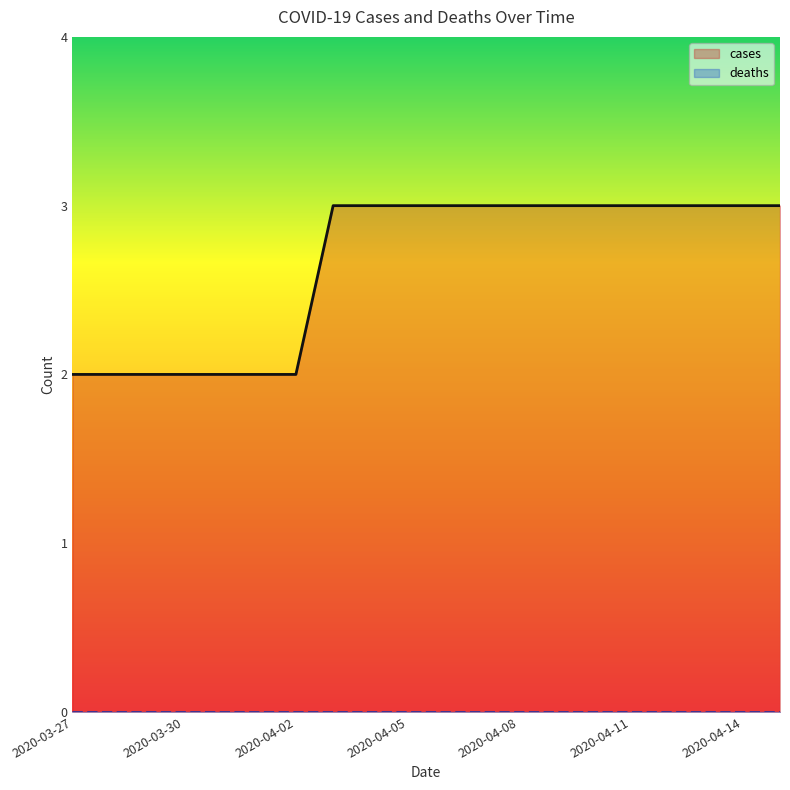

Rank the categories by value from lowest to highest.

2020-03-27, 2020-03-28, 2020-03-29, 2020-03-30, 2020-03-31, 2020-04-01, 2020-04-02, 2020-04-03, 2020-04-04, 2020-04-05, 2020-04-06, 2020-04-07, 2020-04-08, 2020-04-09, 2020-04-10, 2020-04-11, 2020-04-12, 2020-04-13, 2020-04-14, 2020-04-15